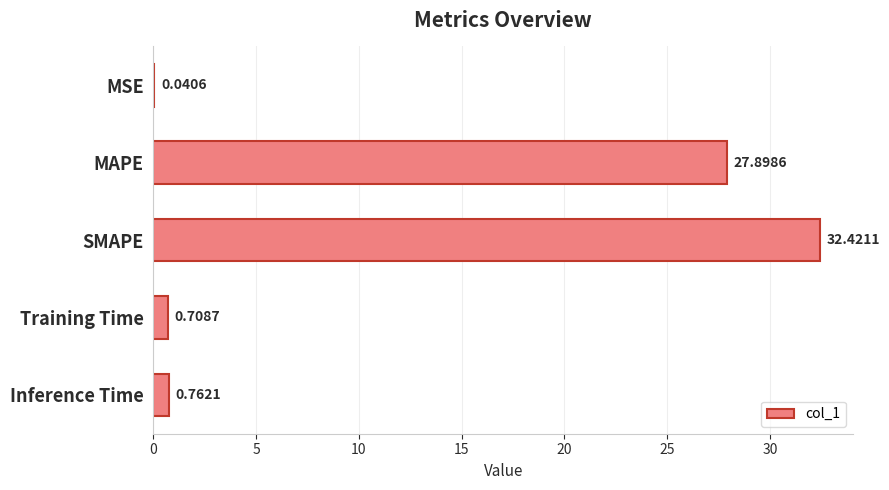

At which label is the value closest to 16?

MAPE